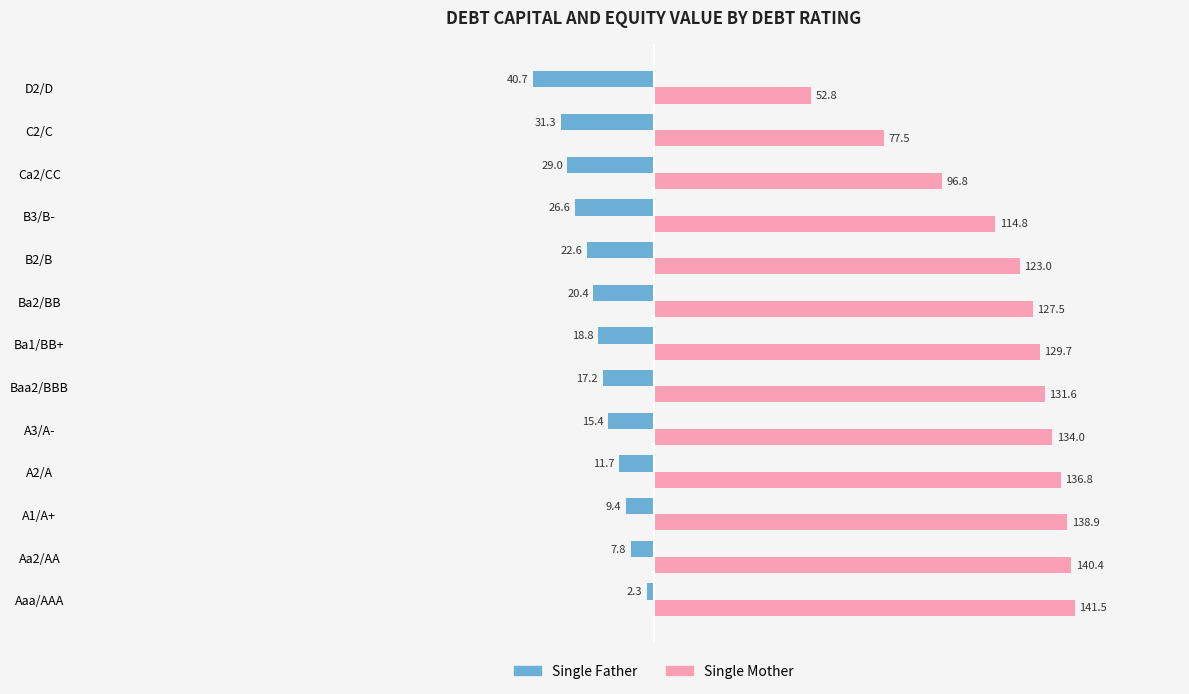

What is the sum of all Single Mother values?

1545.3